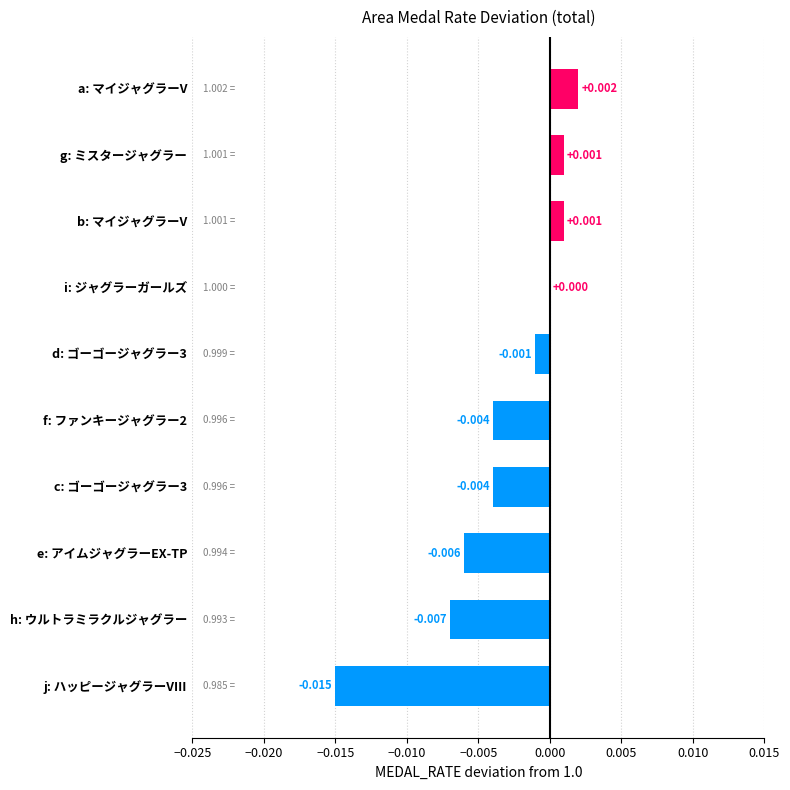

At which label is the value closest to 0?

i: ジャグラーガールズ